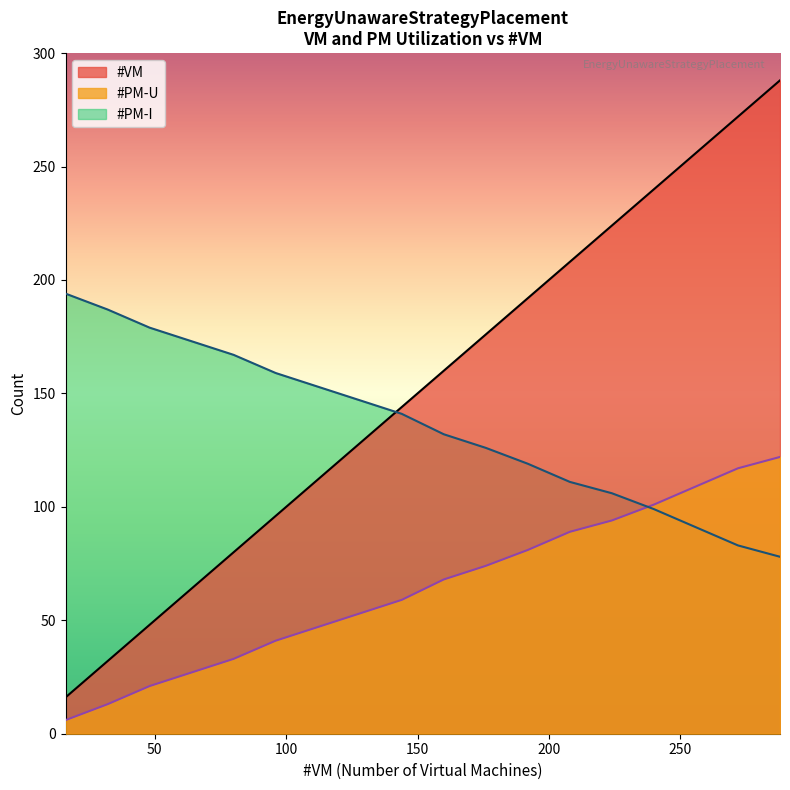

Which series has the largest range (max minus min)?

#VM